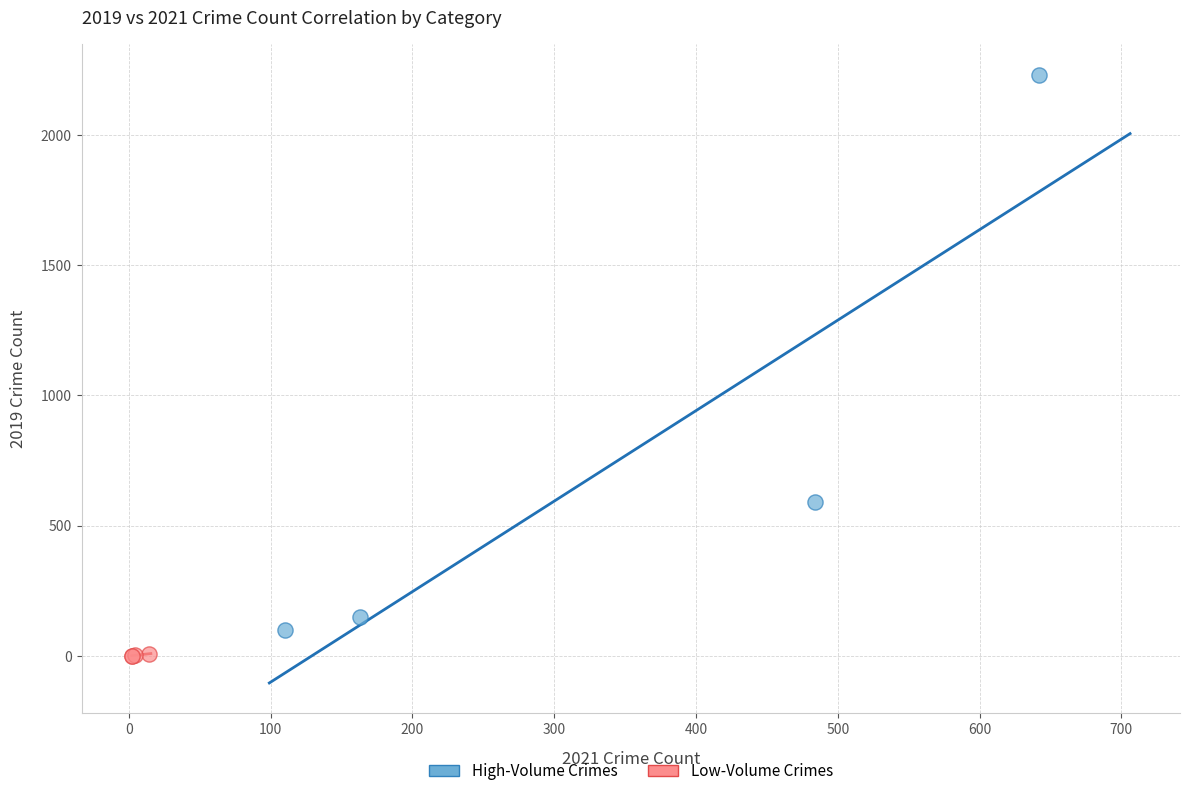

What are all the series names shown in the legend?

High-Volume Crimes, Low-Volume Crimes